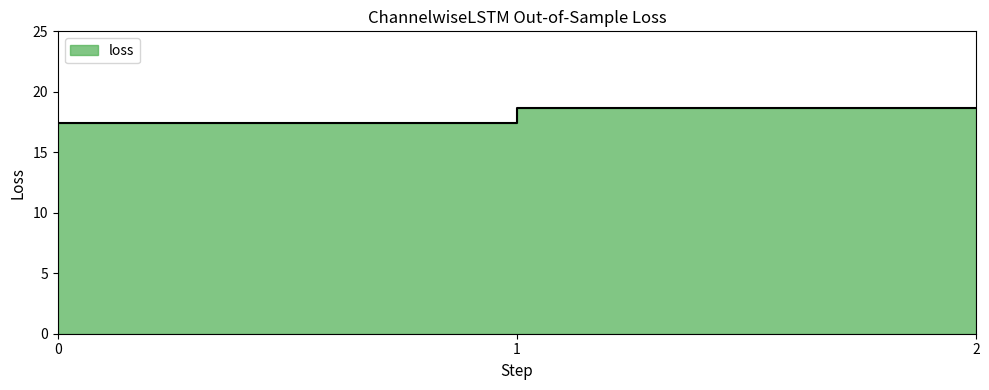

What is the sum of the values at 0 and 2?

36.1